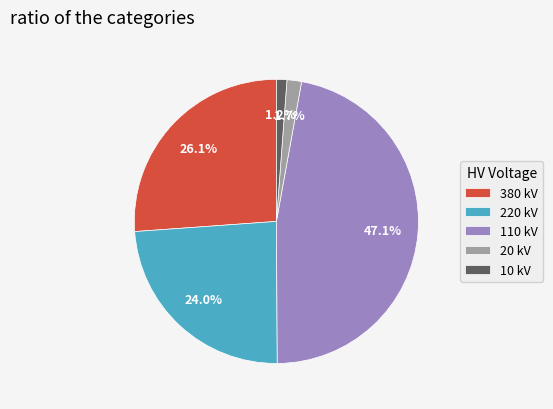

Approximately how many times larger is the value at 10 kV compared to 20 kV?

0.7